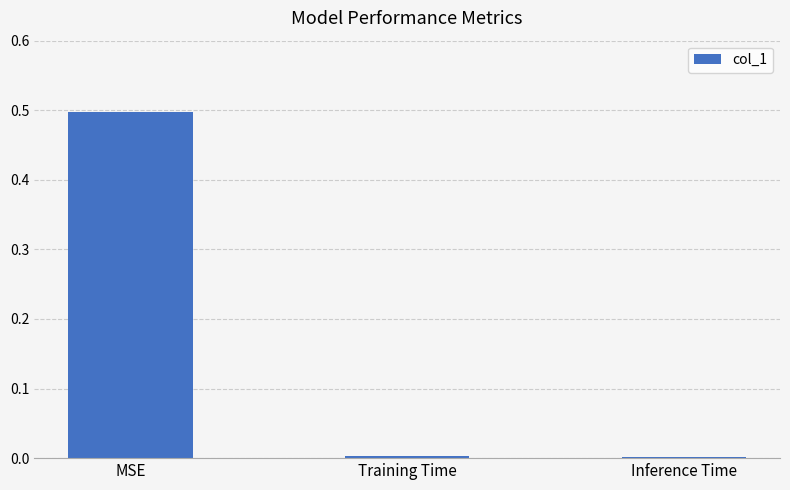

What is the sum of all values?

0.5